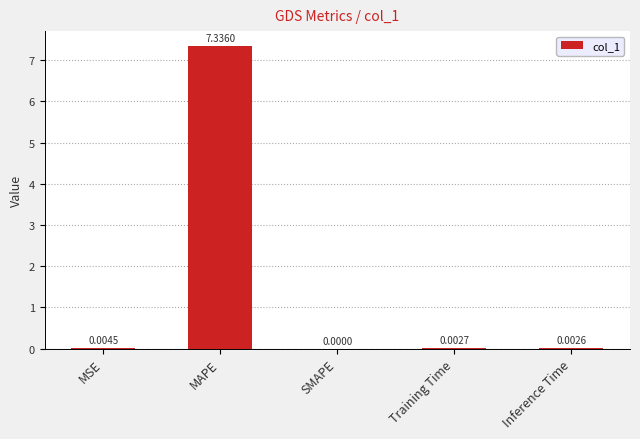

Is it true that the value at Training Time is 0.0?

True